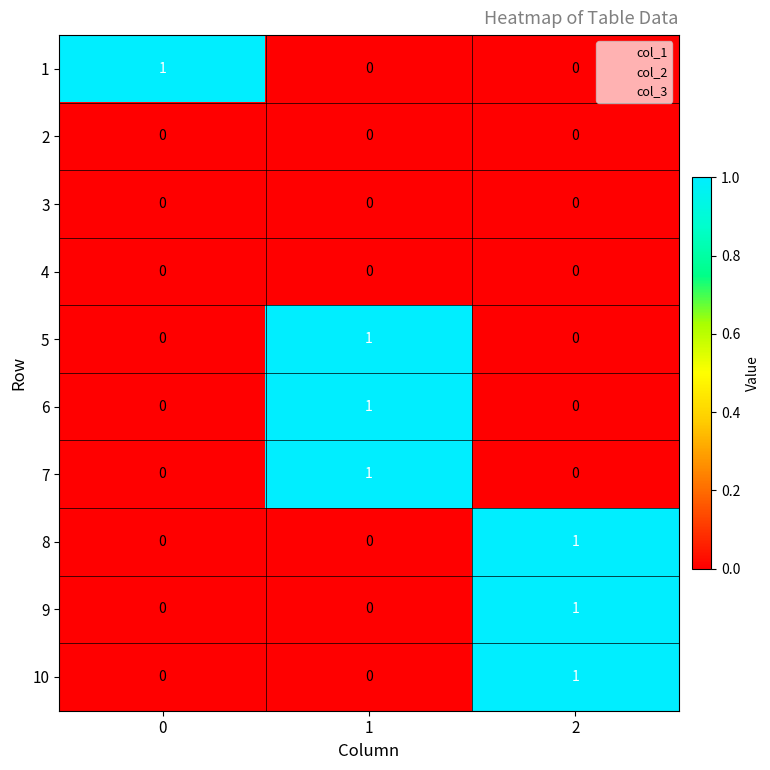

At how many categories does at least one series exceed 0?

3